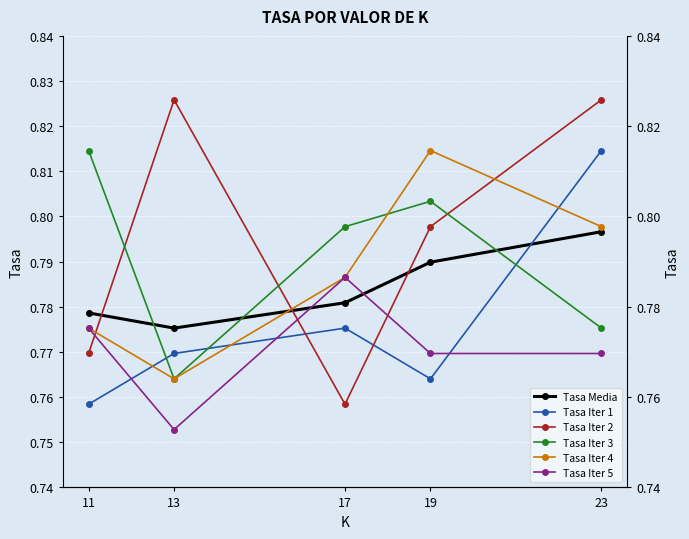

Between which two adjacent categories do Tasa Iter 1 and Tasa Iter 5 first intersect?

11 and 13